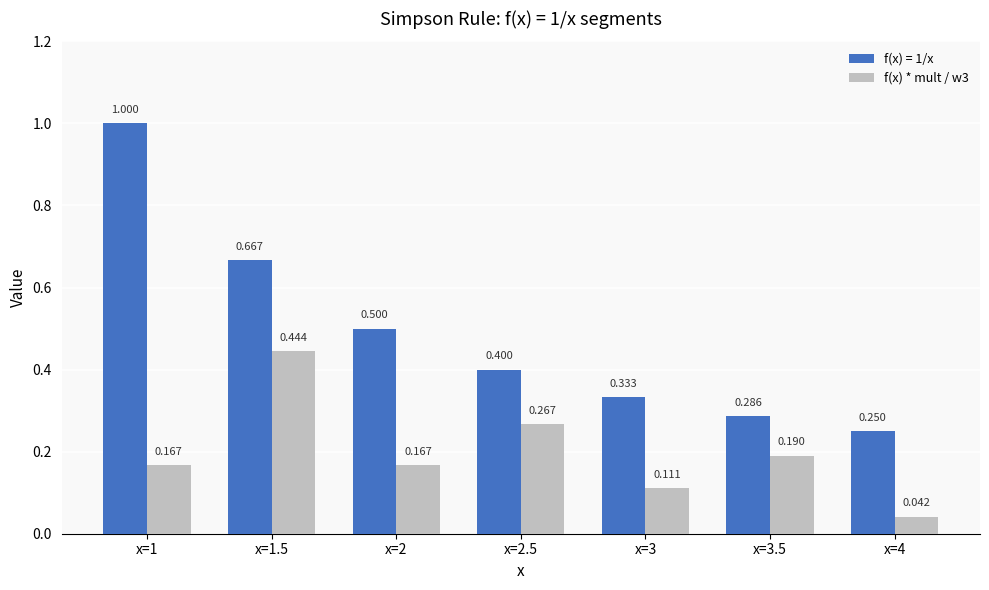

What is the label of the 1st bar from the left?

x=1